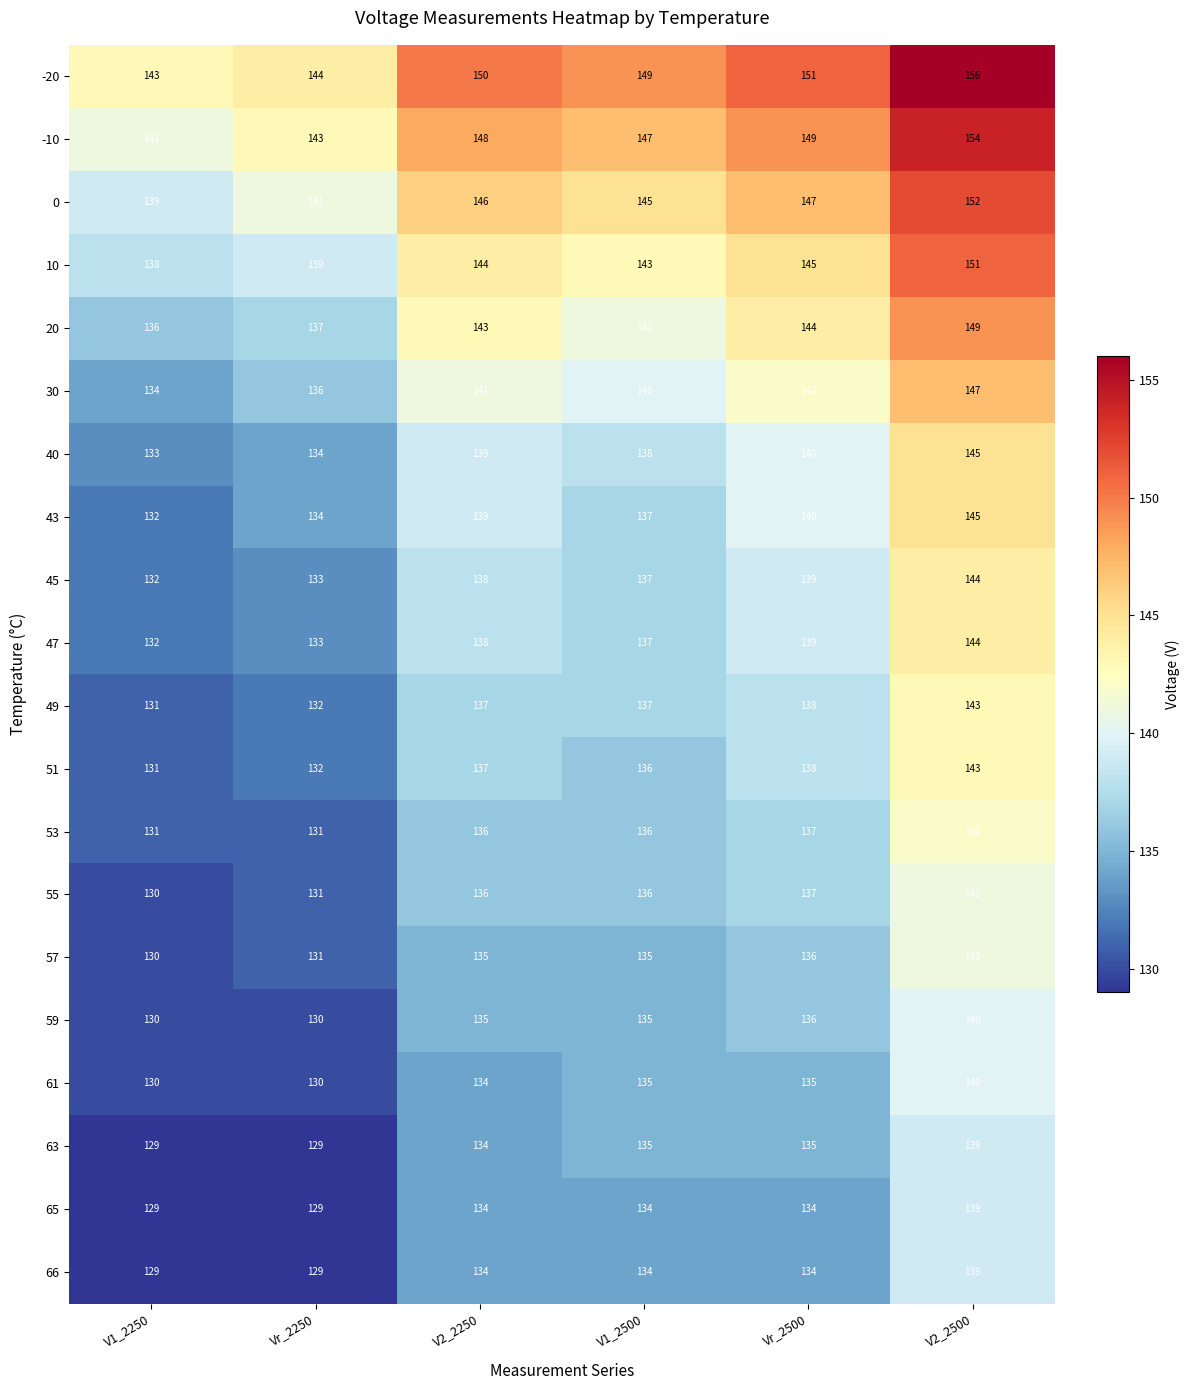

Is the value of 20 at Vr_2500 greater than the value of -10 at V2_2250?

No